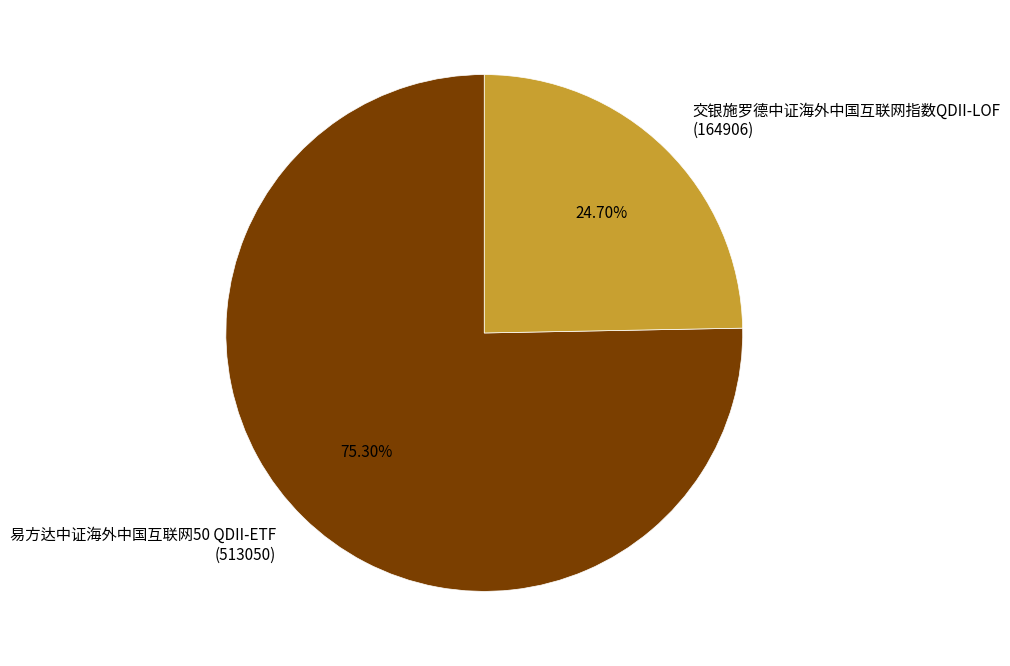

Is the sum of 易方达中证海外中国互联网50 QDII-ETF (513050) and 交银施罗德中证海外中国互联网指数QDII-LOF (164906) greater than half?

Yes